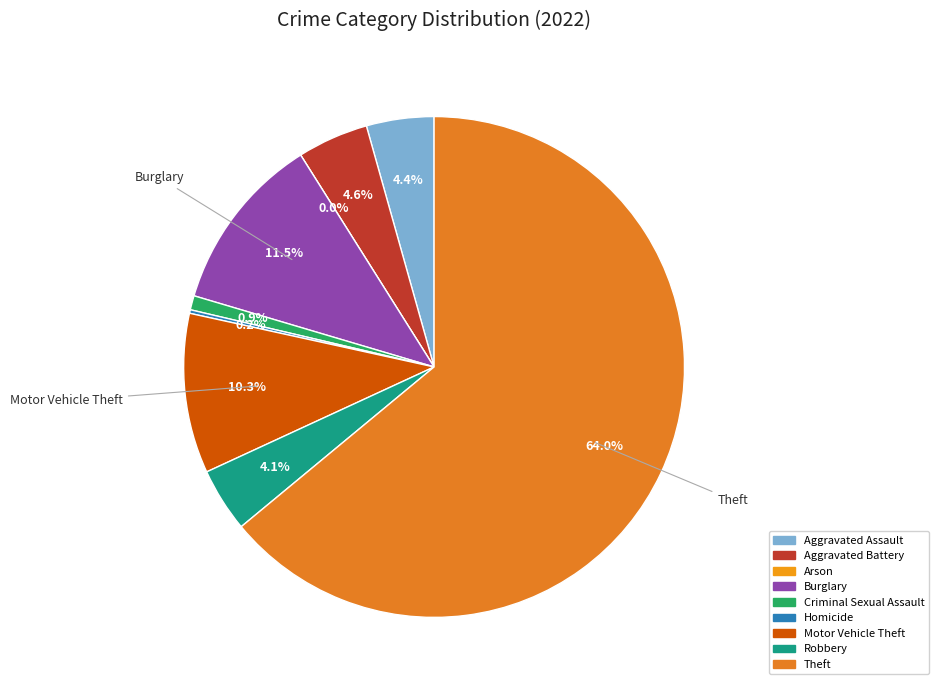

Which slice is the smallest?

Arson